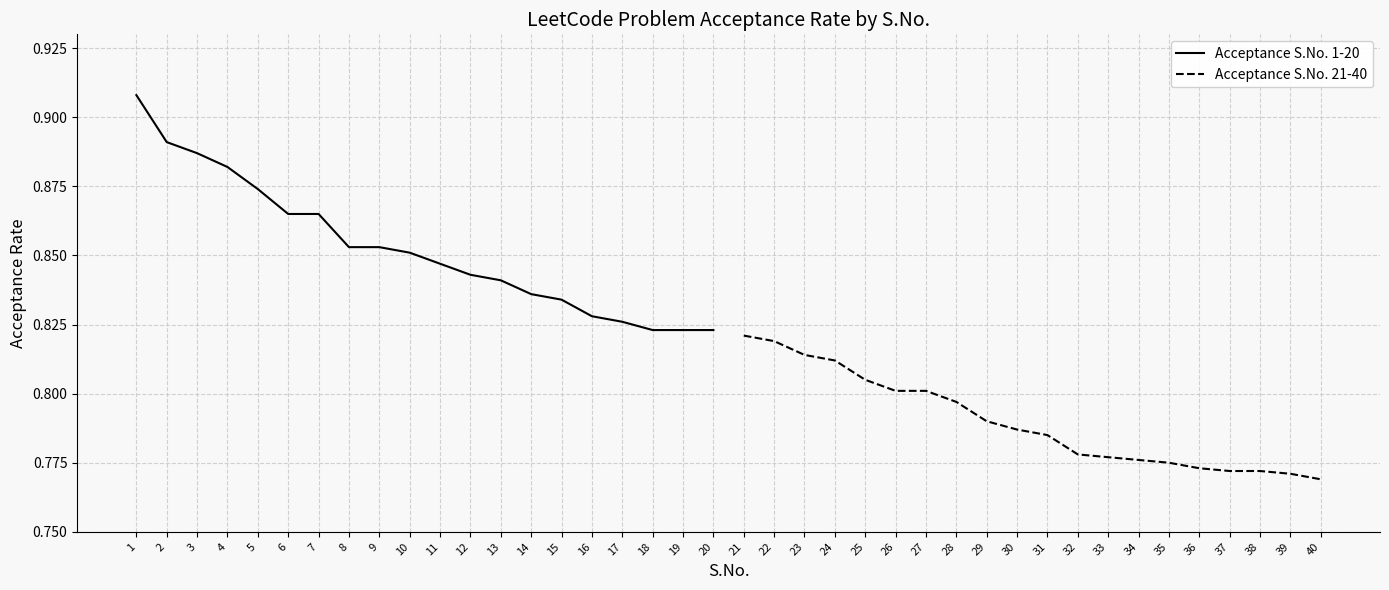

Which category has the highest value in the Acceptance S.No. 21-40 series?

21